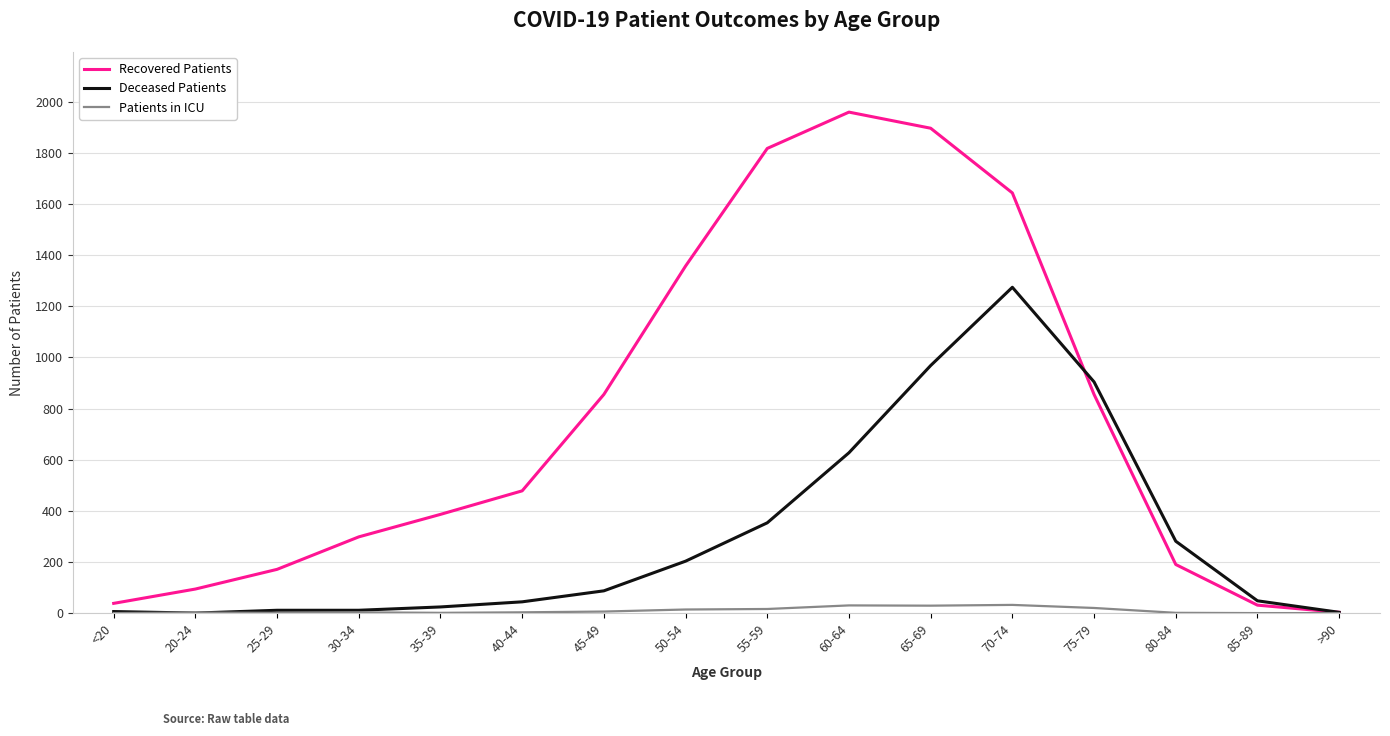

What are all the series names shown in the legend?

Recovered Patients, Deceased Patients, Patients in ICU